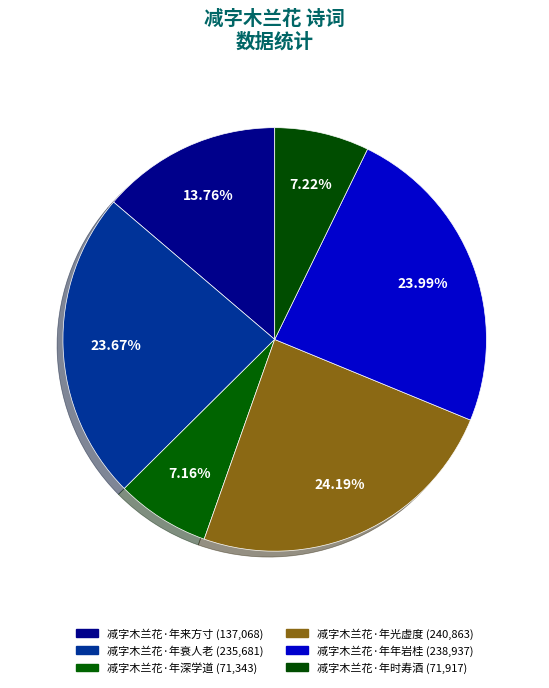

Is the sum of 减字木兰花·年衰人老 and 减字木兰花·年来方寸 greater than half?

No